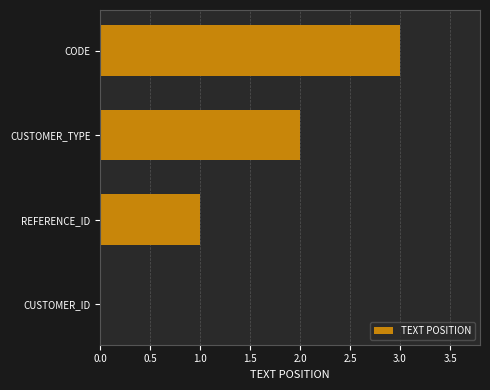

What is the maximum value shown in the chart?

3